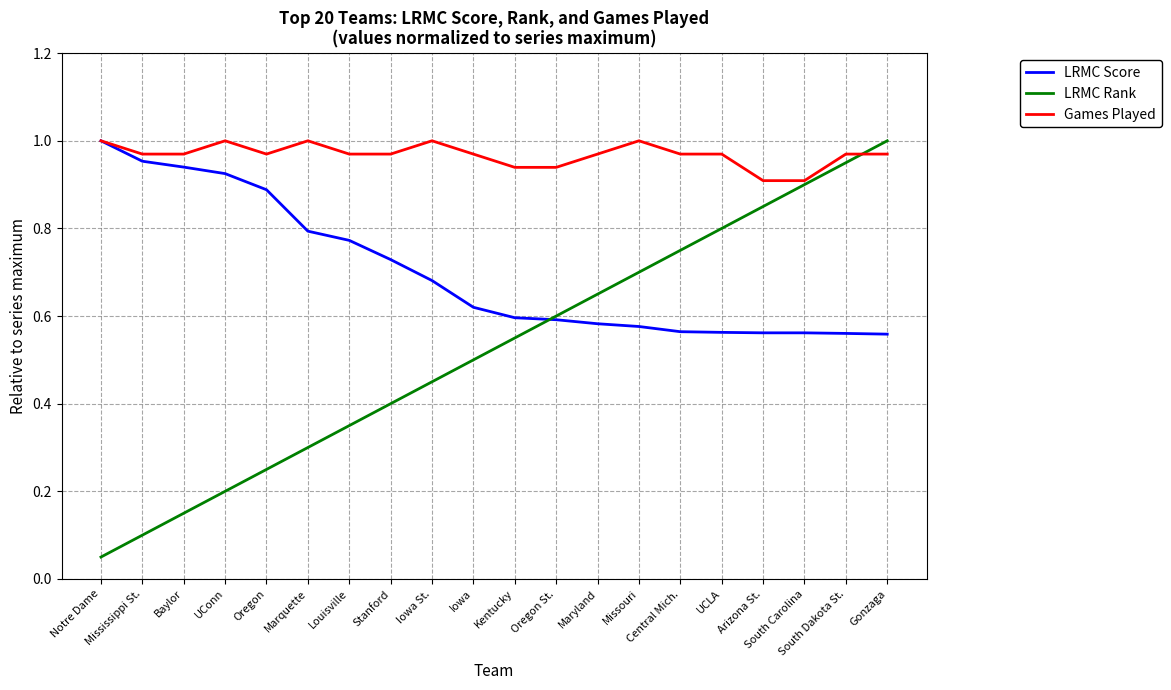

Which series has the largest range (max minus min)?

LRMC Rank